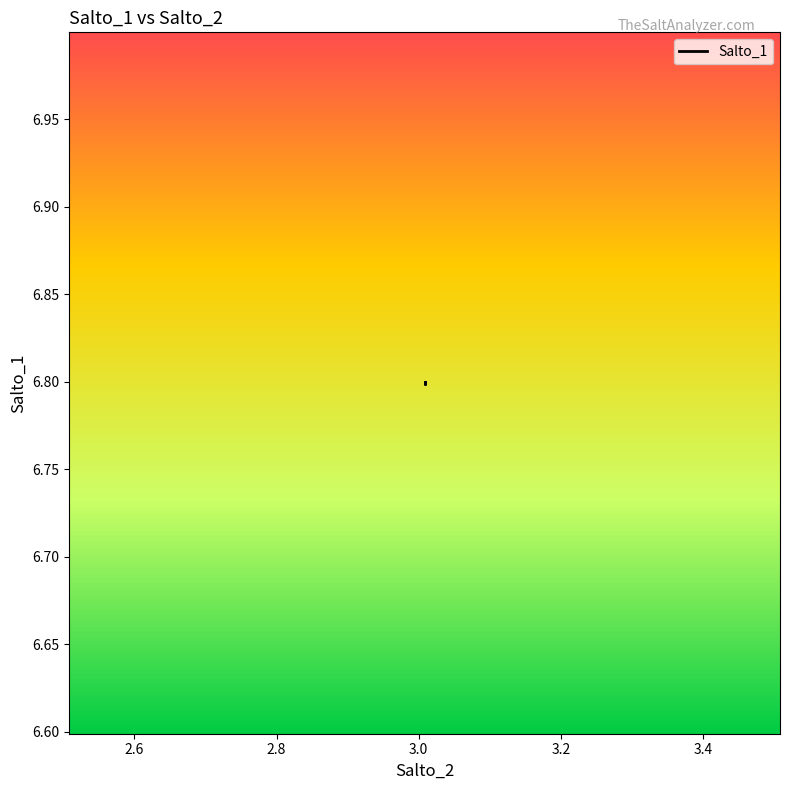

List the labels in order of value, smallest first.

3.0083955223880596, 3.0083955223880596, 3.0083955223880596, 3.0083955223880596, 3.0083955223880596, 3.0083955223880596, 3.0083955223880596, 3.0083955223880596, 3.0083955223880596, 3.0083955223880596, 3.0083955223880596, 3.0083955223880596, 3.0083955223880596, 3.0083955223880596, 3.0083955223880596, 3.0083955223880596, 3.0083955223880596, 3.0083955223880596, 3.0083955223880596, 3.0083955223880596, 3.0083955223880596, 3.0083955223880596, 3.0083955223880596, 3.0083955223880596, 3.0083955223880596, 3.0083955223880596, 3.0083955223880596, 3.0083955223880596, 3.0083955223880596, 3.0083955223880596, 3.0083955223880596, 3.0083955223880596, 3.0083955223880596, 3.0083955223880596, 3.0083955223880596, 3.0083955223880596, 3.0083955223880596, 3.0083955223880596, 3.0083955223880596, 3.0083955223880596